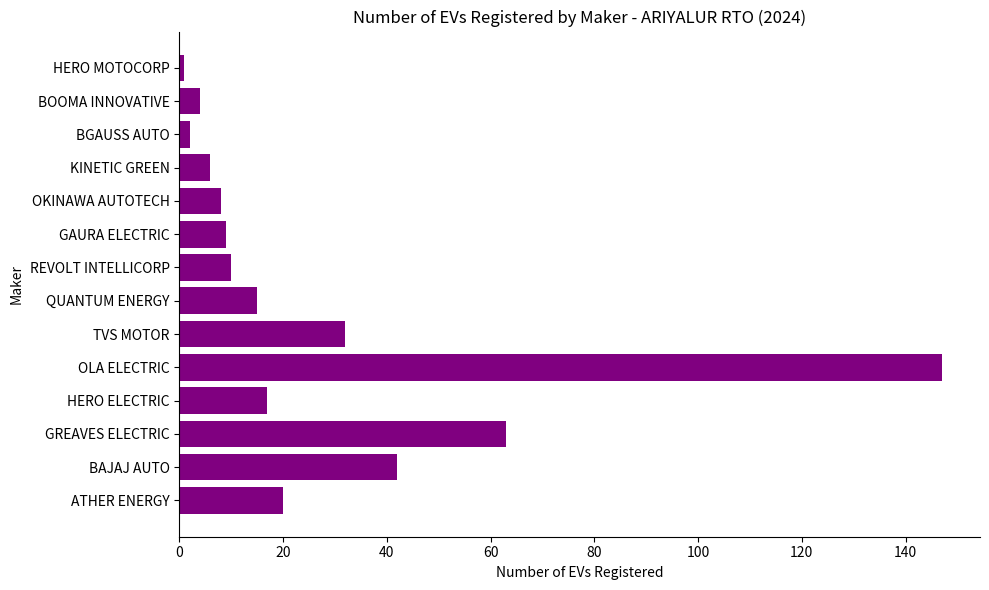

True or false: the data shows 4 at GAURA ELECTRIC.

False